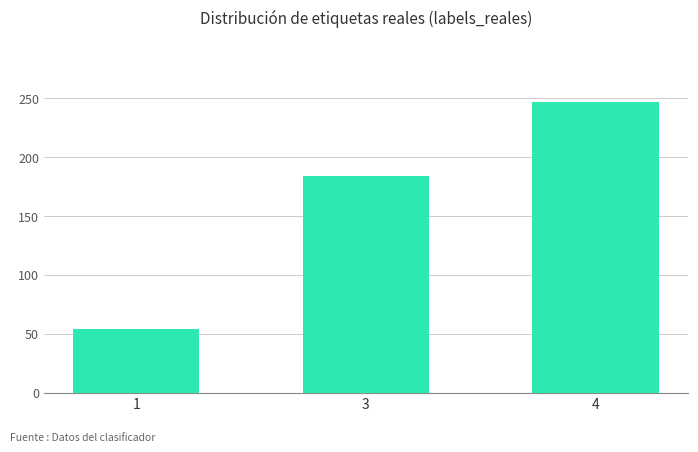

Is it true that the value at 1 is 89?

False